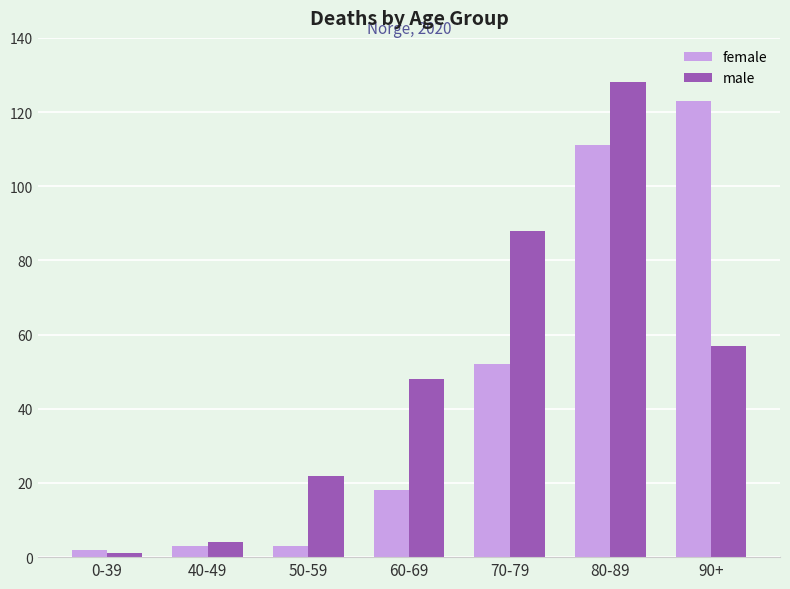

Rank the series by their maximum value, from highest to lowest.

male, female